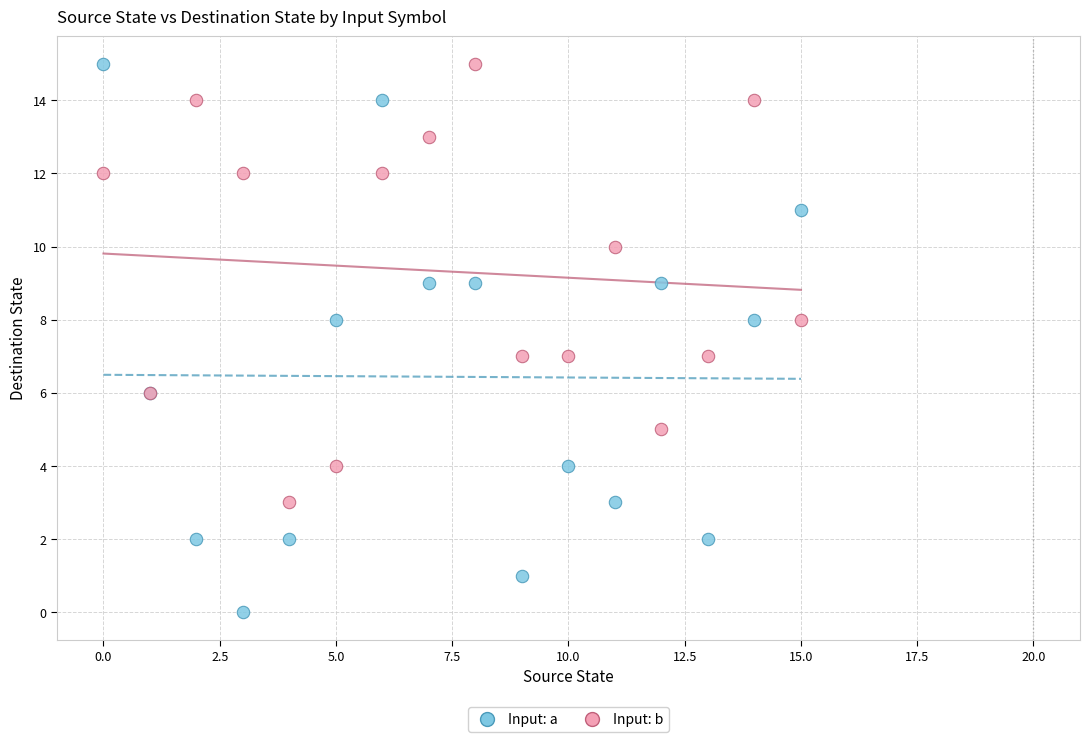

What are all the series names shown in the legend?

Input: a, Input: b